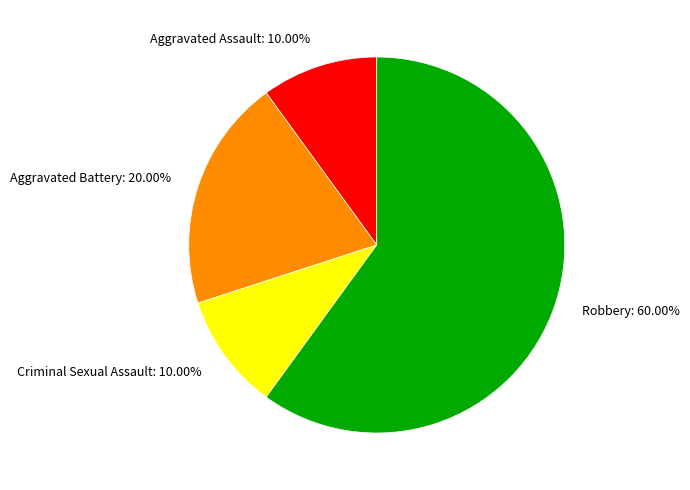

To the nearest percent, what is the average slice percentage?

25%